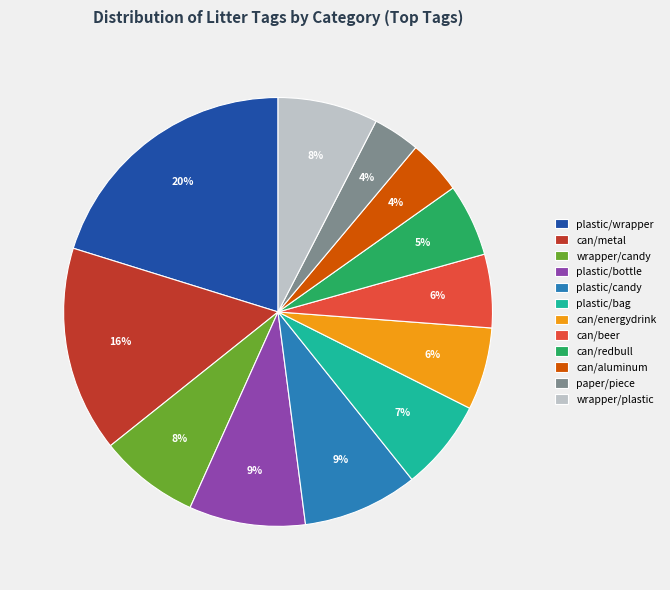

Which category has the biggest portion of the pie?

plastic/wrapper